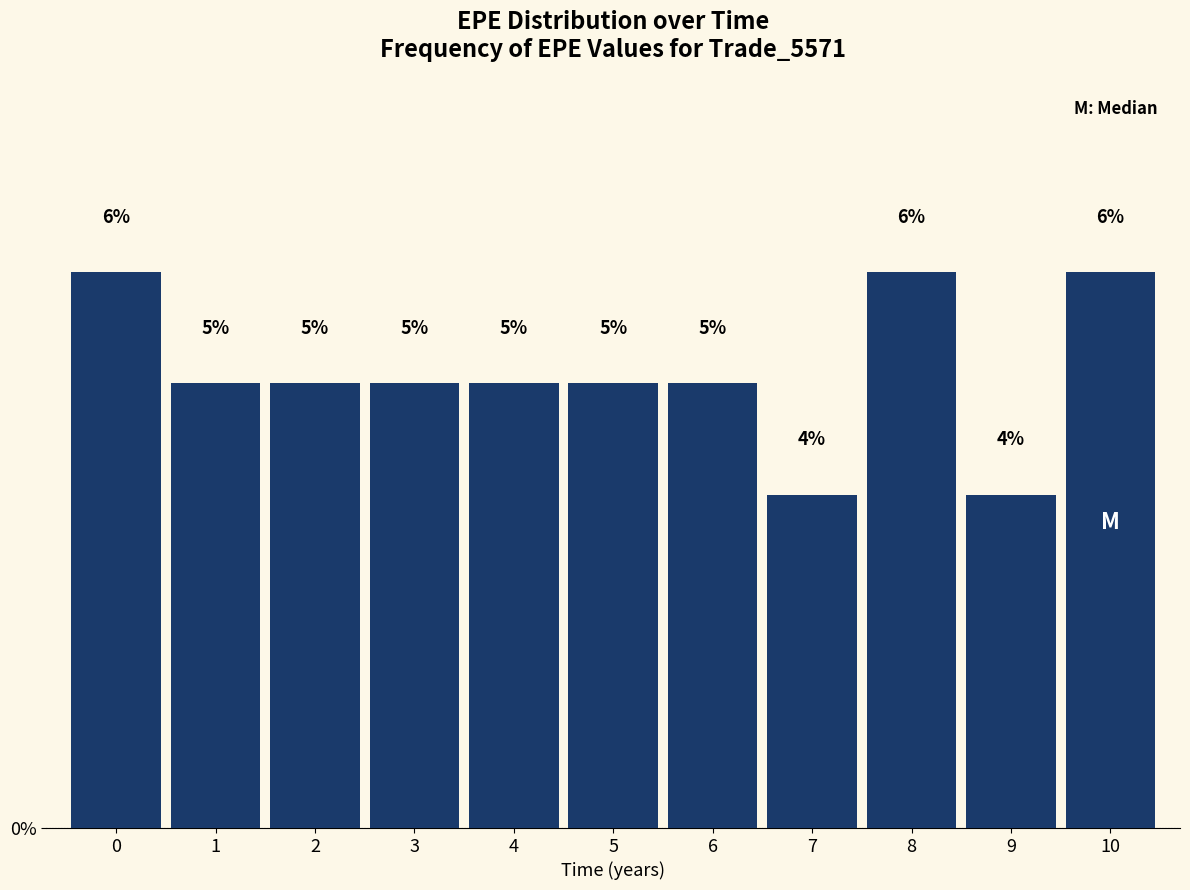

Does the chart contain any negative values?

No